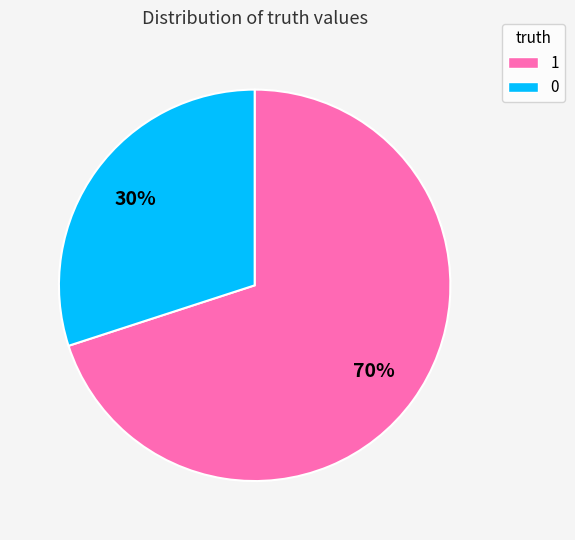

To the nearest percent, what is the difference between the largest and smallest slice percentages?

40%